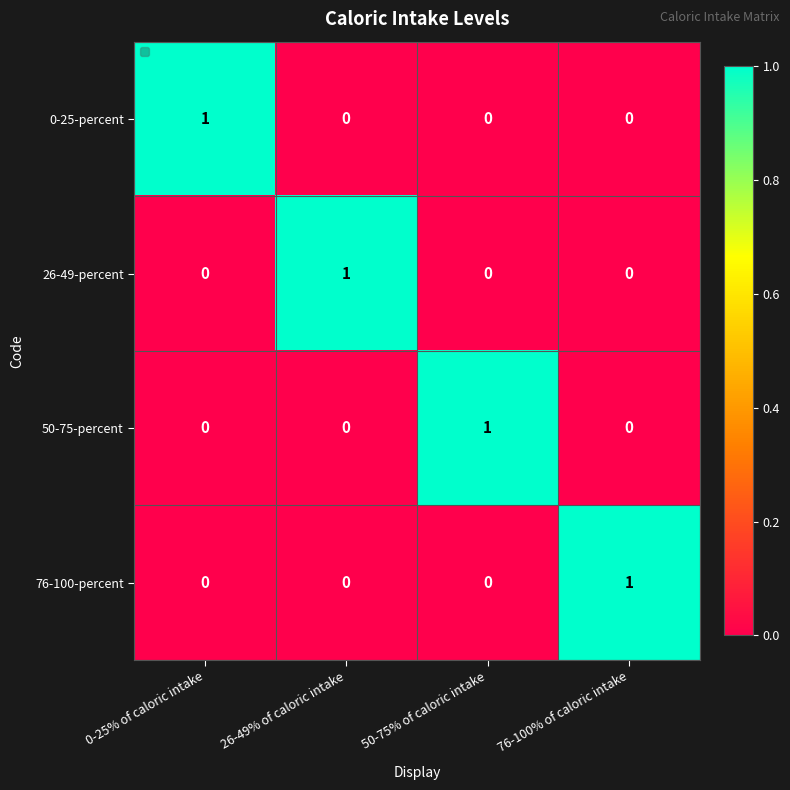

At which label does 0-25-percent reach its peak?

0-25% of caloric intake